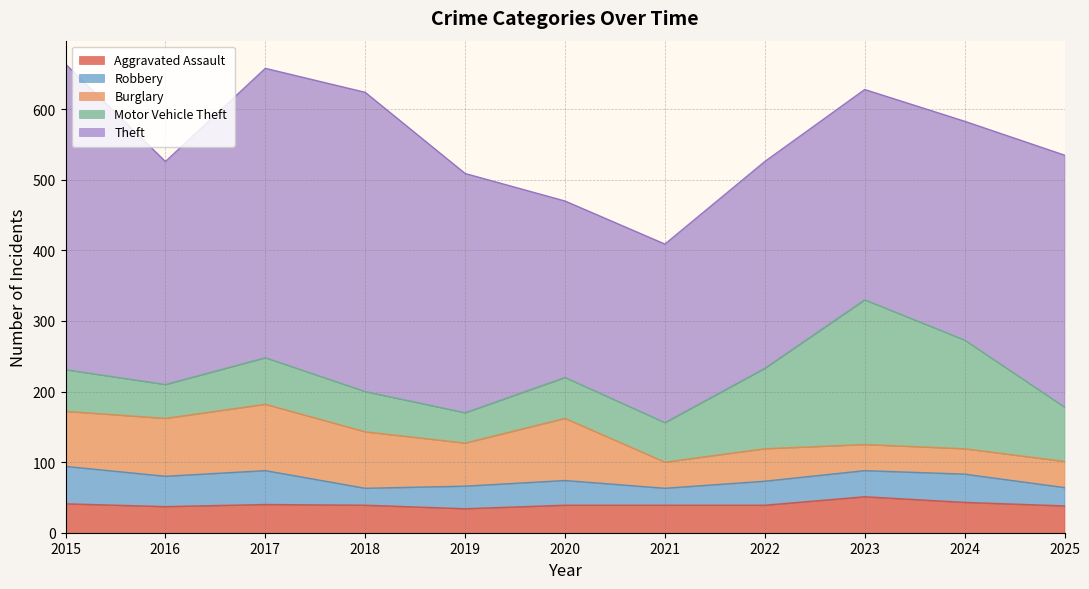

Does the chart display data point markers on the line(s)?

No